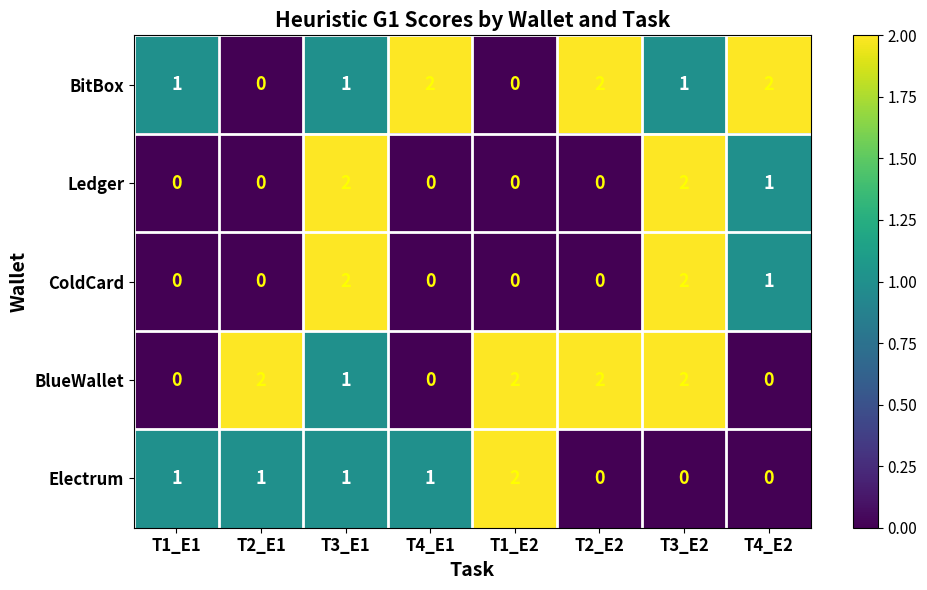

What is the sum of all Ledger values?

5